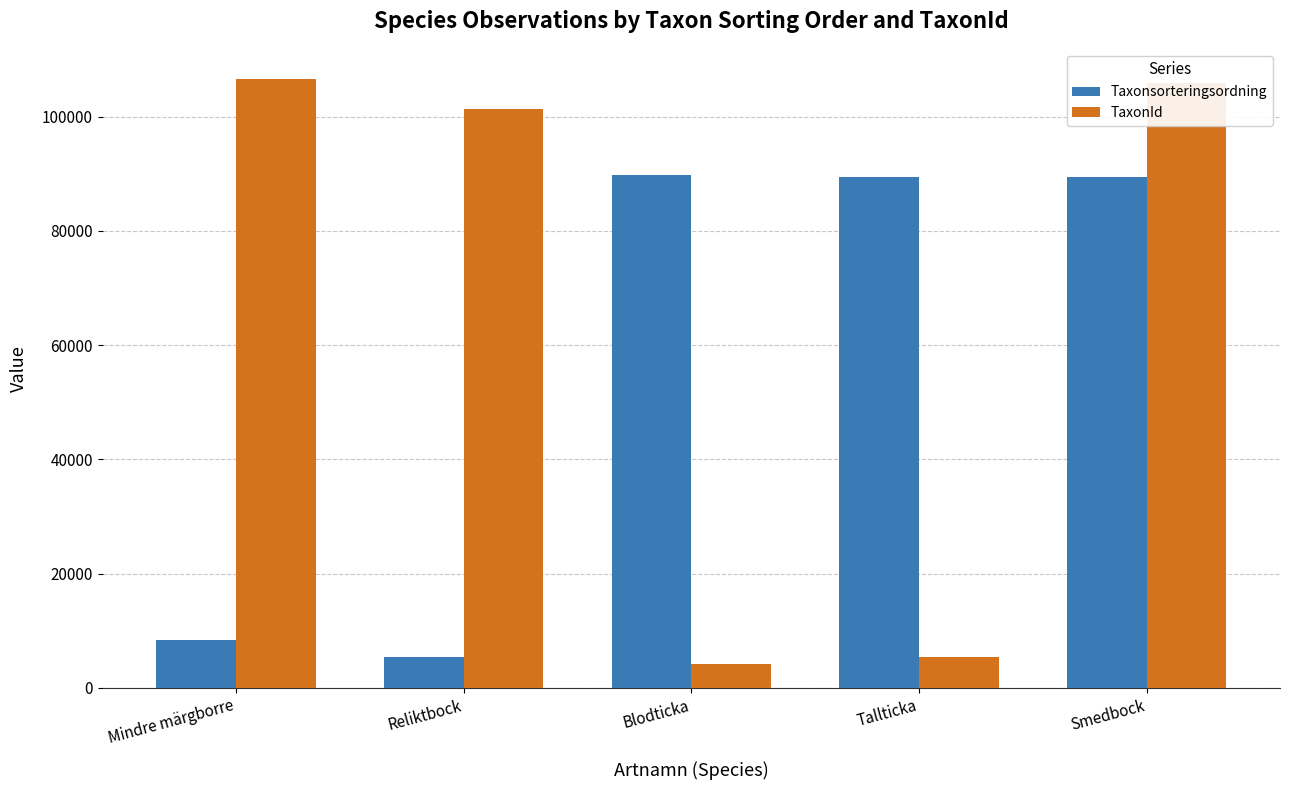

True or false: TaxonId has a value of 5442 at Tallticka.

True